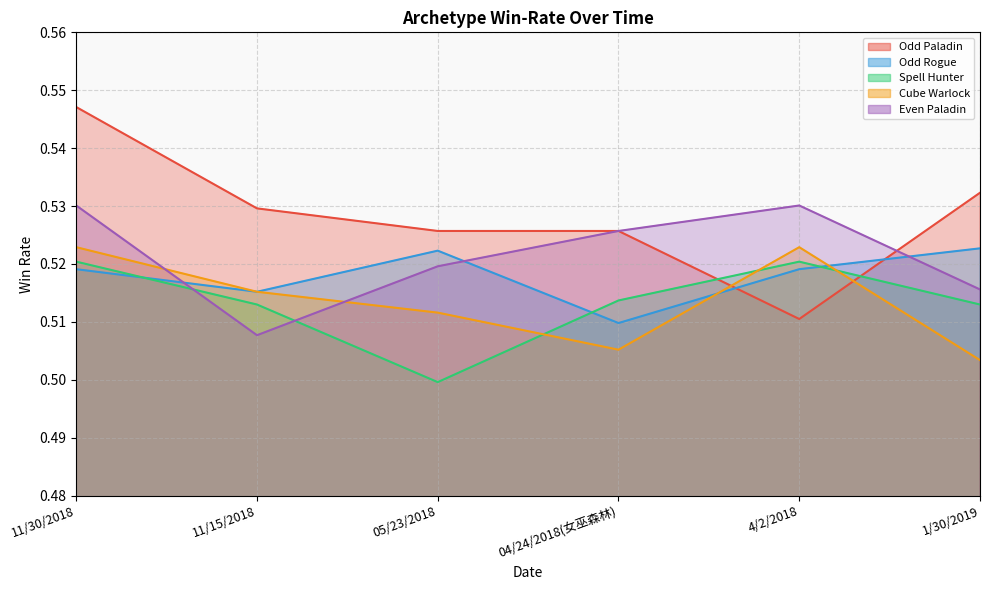

True or false: Cube Warlock has a value of 0.2 at 1/30/2019.

False